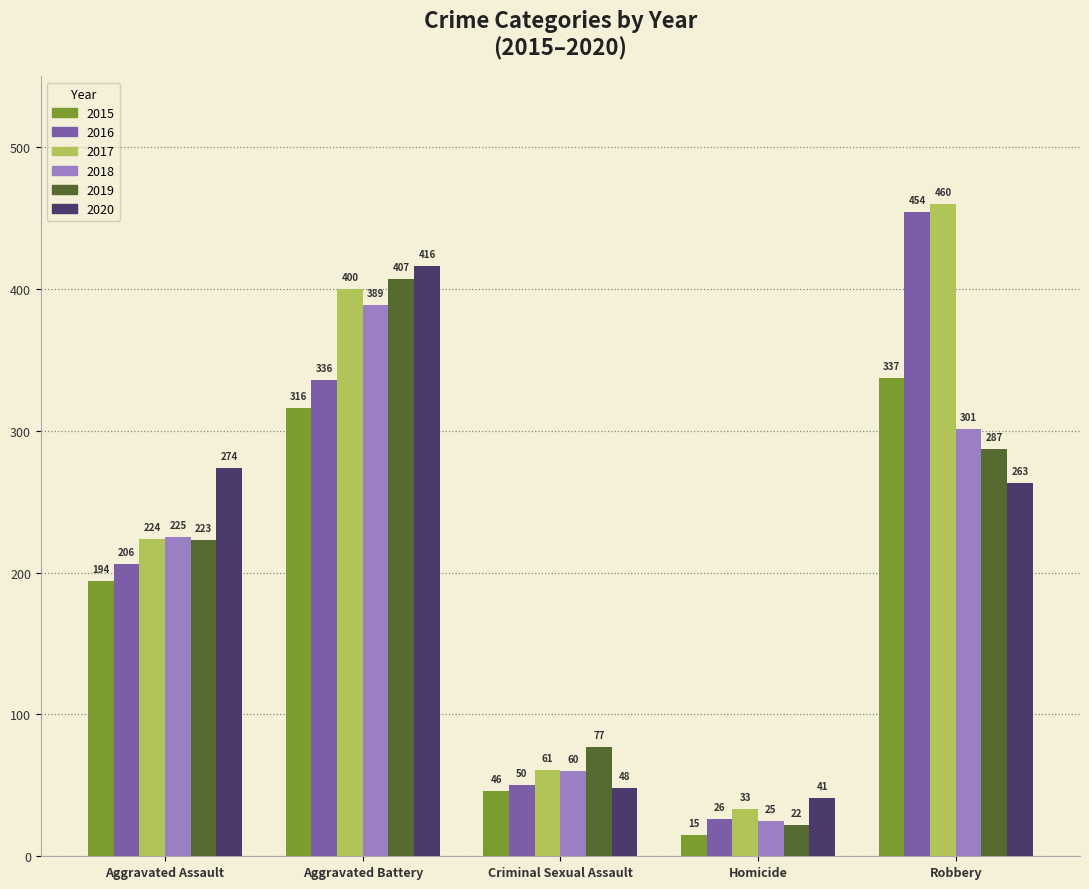

What is the approximate value of 2018 at Aggravated Battery, to the nearest 50?

400